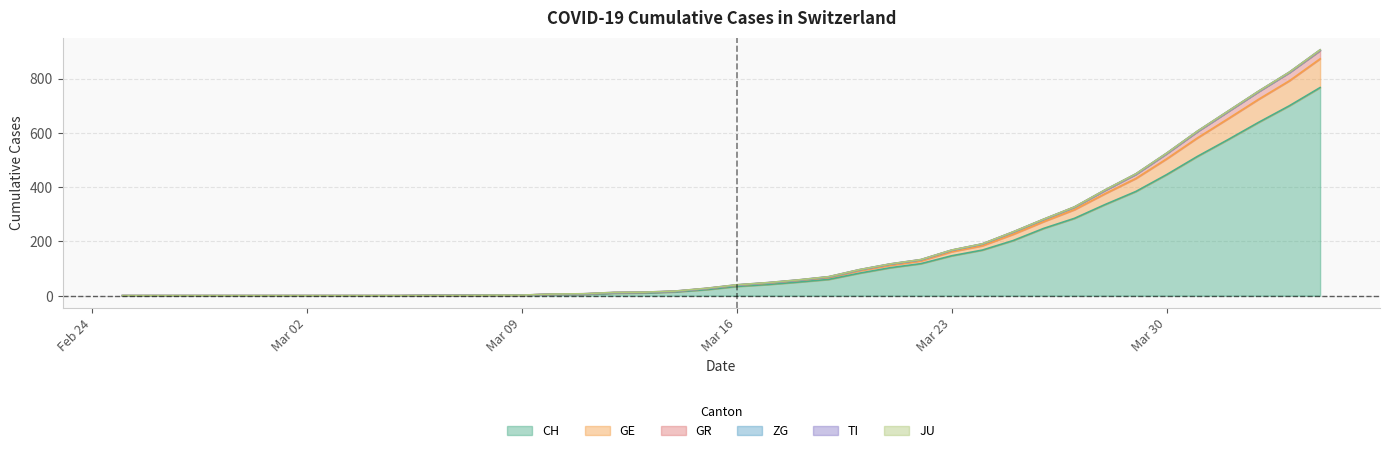

Is it true that CH equals 446 at Mar 30?

True